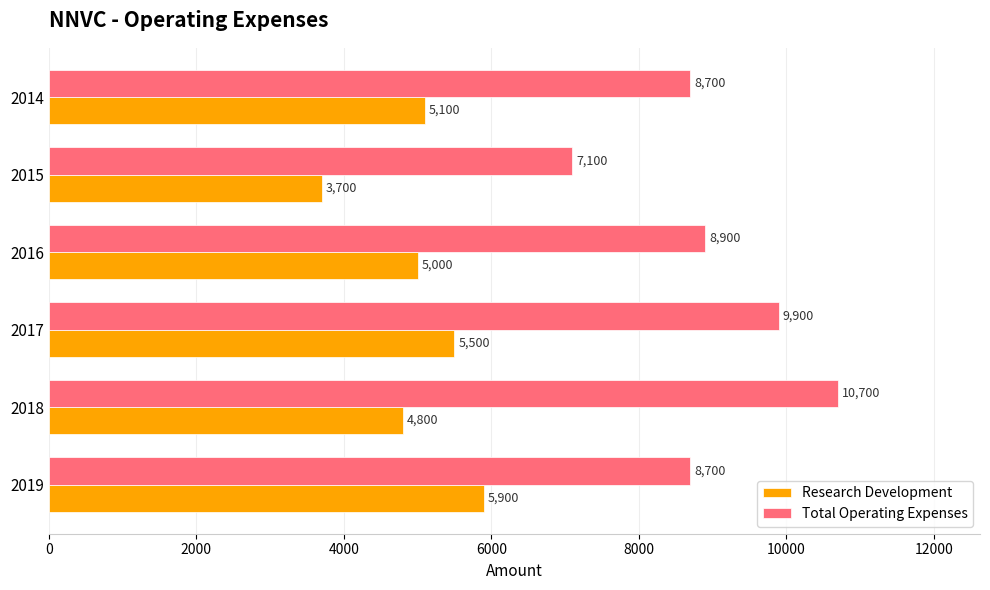

What is the spread (max minus min) of values at 2016?

3900